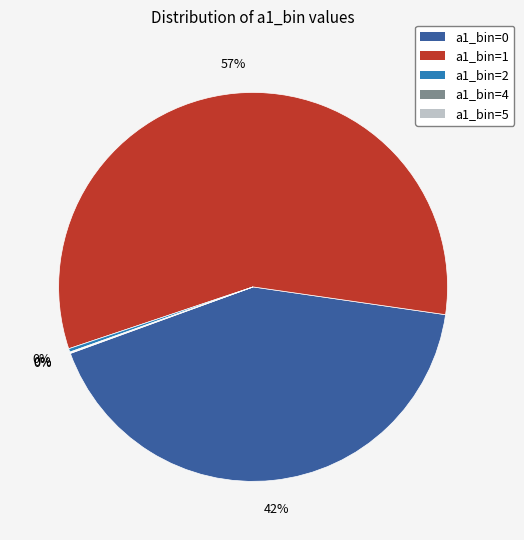

Between a1_bin=0 and a1_bin=2, which is larger?

a1_bin=0